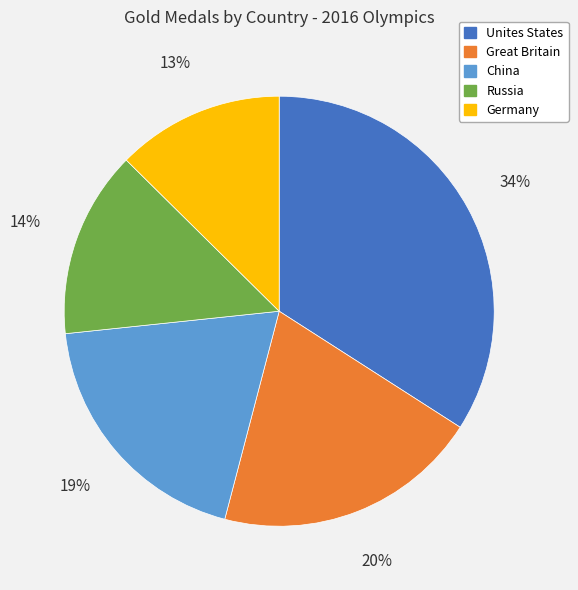

Is there any slice that represents more than half of the pie?

No